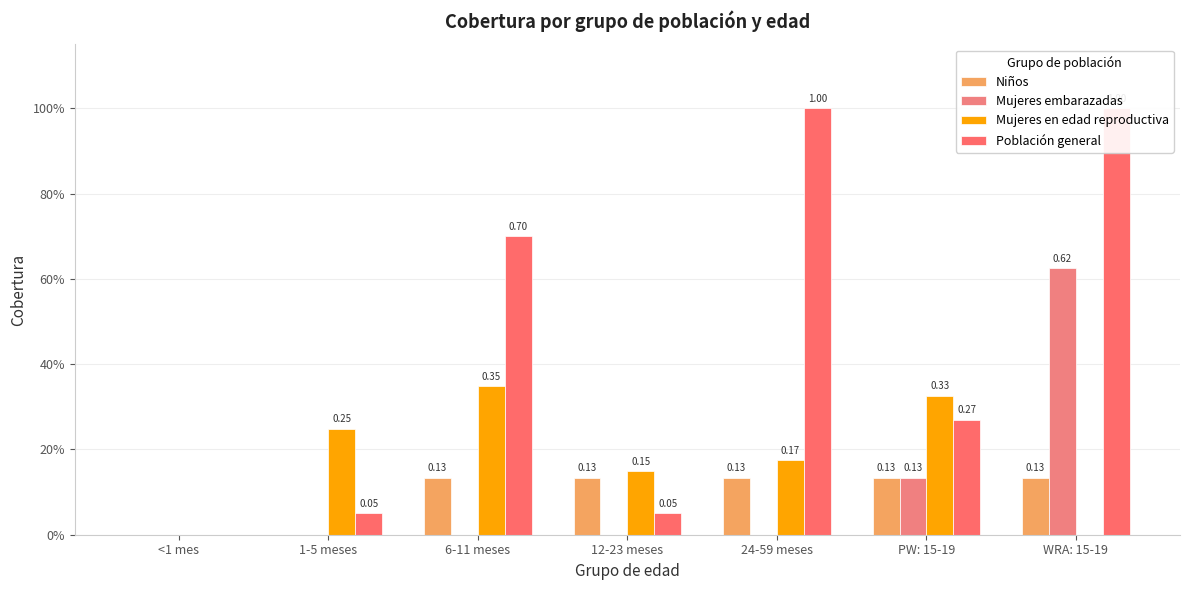

List the series in order of their peak value, highest first.

Población general, Mujeres embarazadas, Mujeres en edad reproductiva, Niños